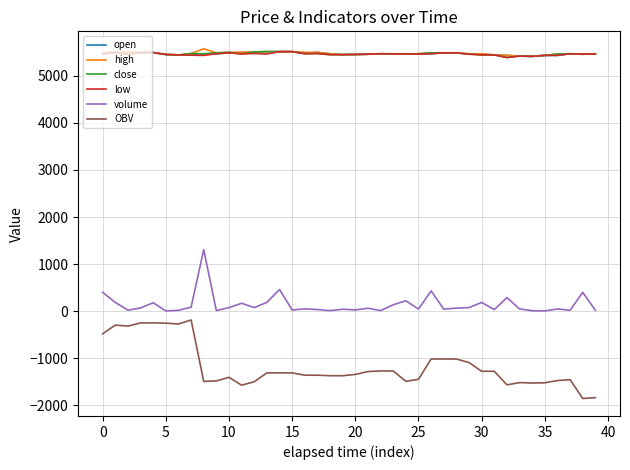

How many lines are shown in the chart?

6